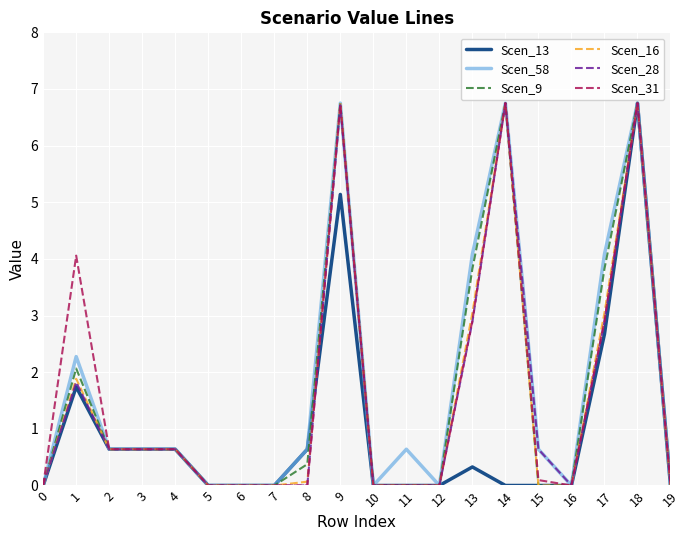

What is the total value across all series at 17?

19.4